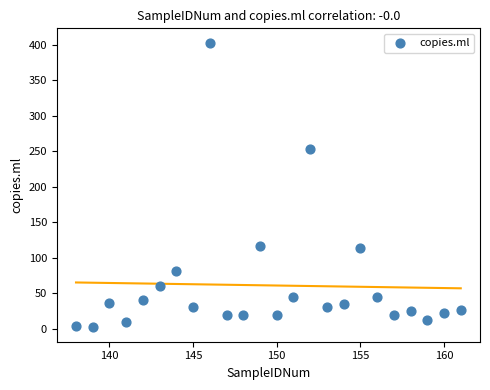

What Y value in the scatter plot is closest to 202?

253.1